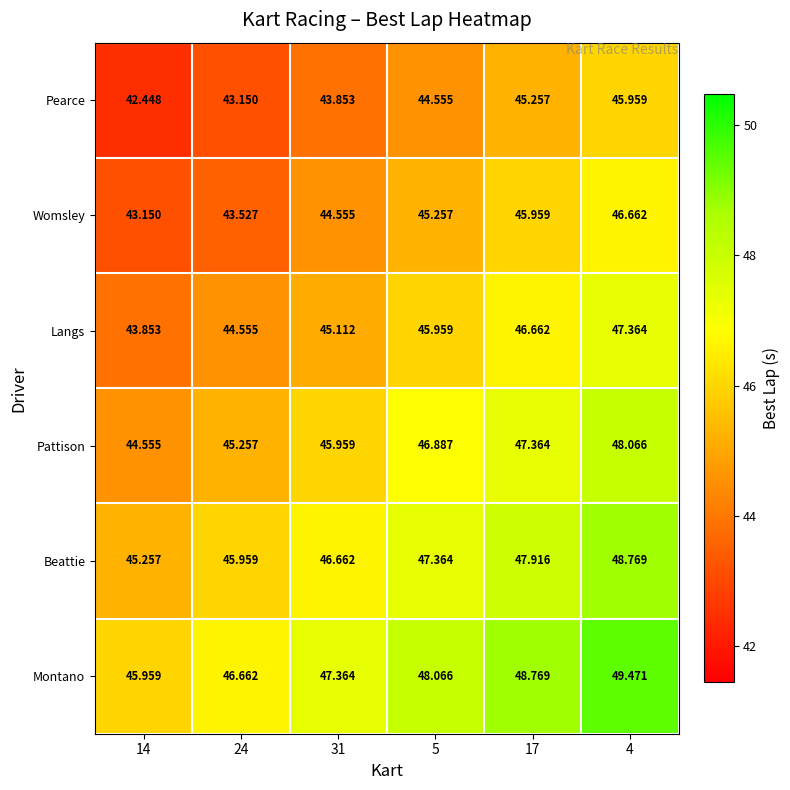

Rank the series by their maximum value, from highest to lowest.

Montano, Beattie, Pattison, Langs, Womsley, Pearce